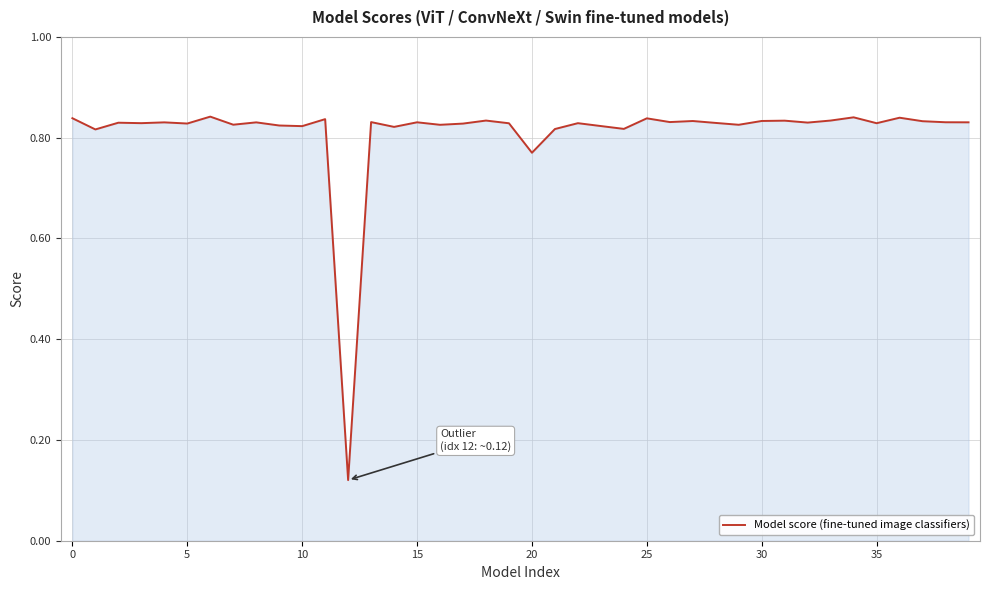

What is the difference between the maximum and minimum values?

0.7